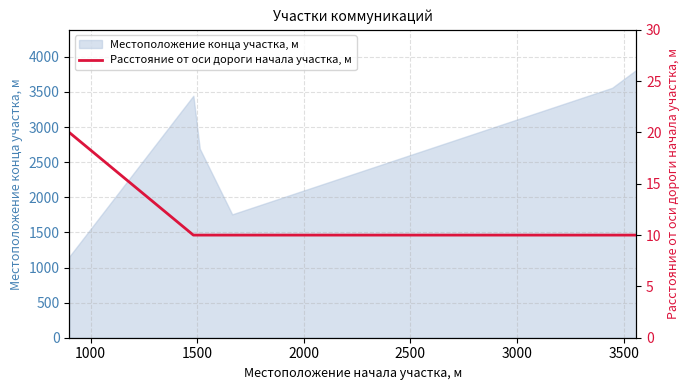

Reading right to left, what are all the values shown in this chart?

10	10	10	10	10	20